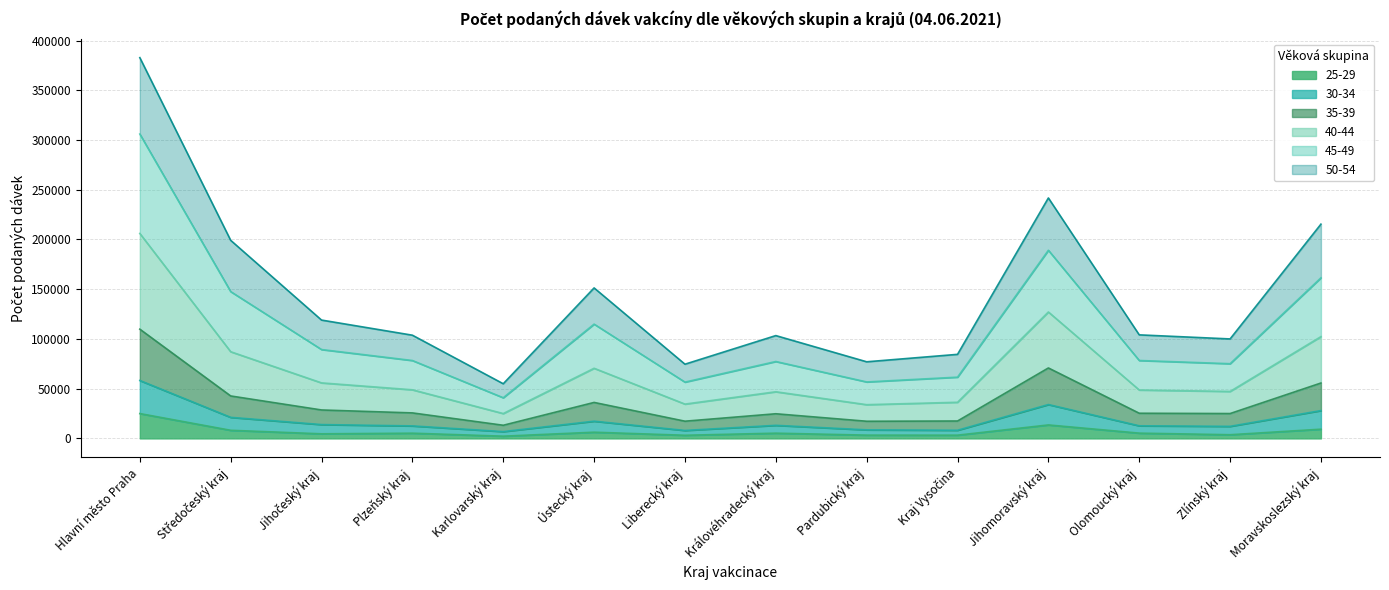

What is the smallest value displayed?

2259